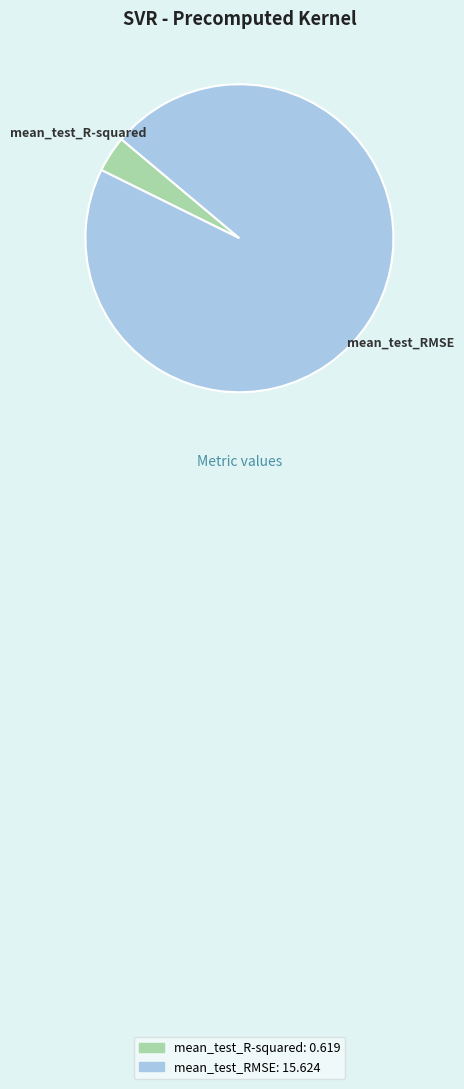

Do mean_test_R-squared and mean_test_RMSE together represent more than half of the pie?

Yes